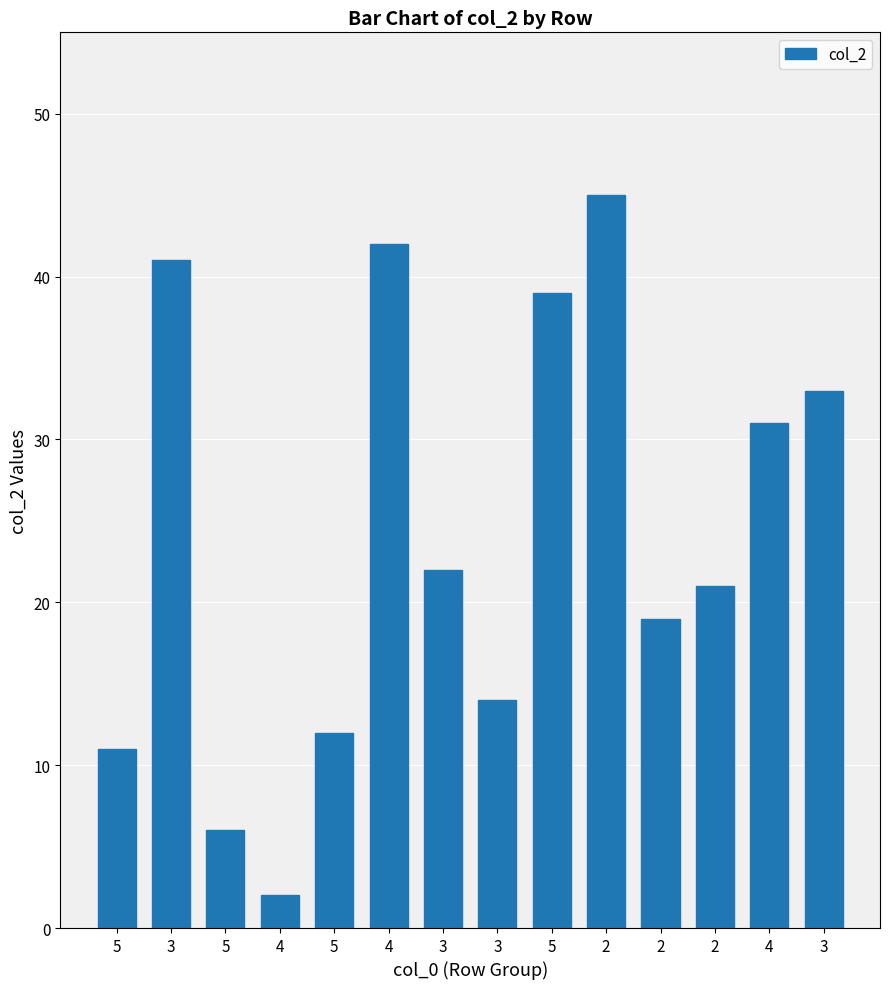

What is the difference between the values at 5 and 4?

37